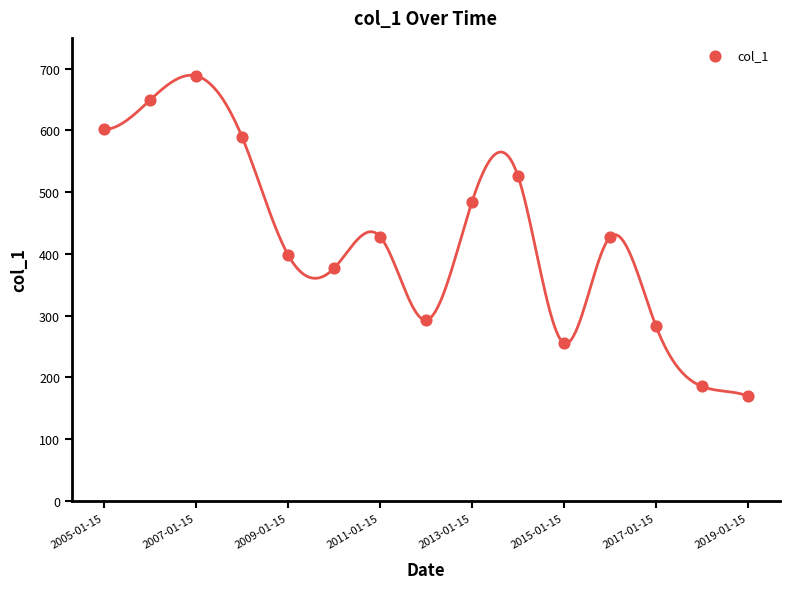

What is the range of Y values (max minus min)?

518.6